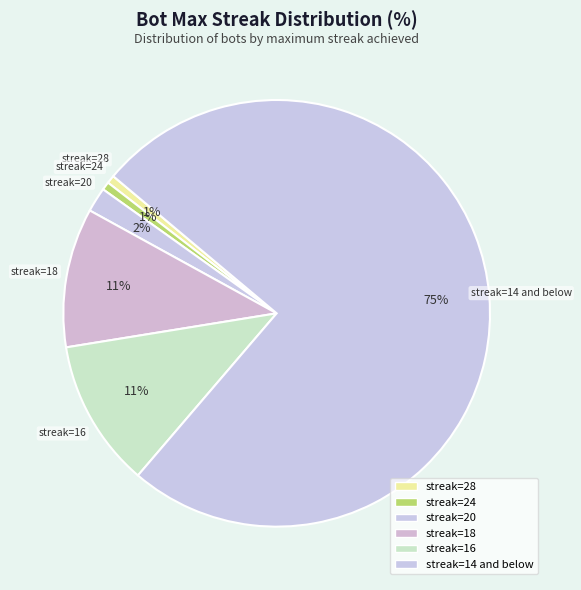

How many segments does this pie chart have?

6